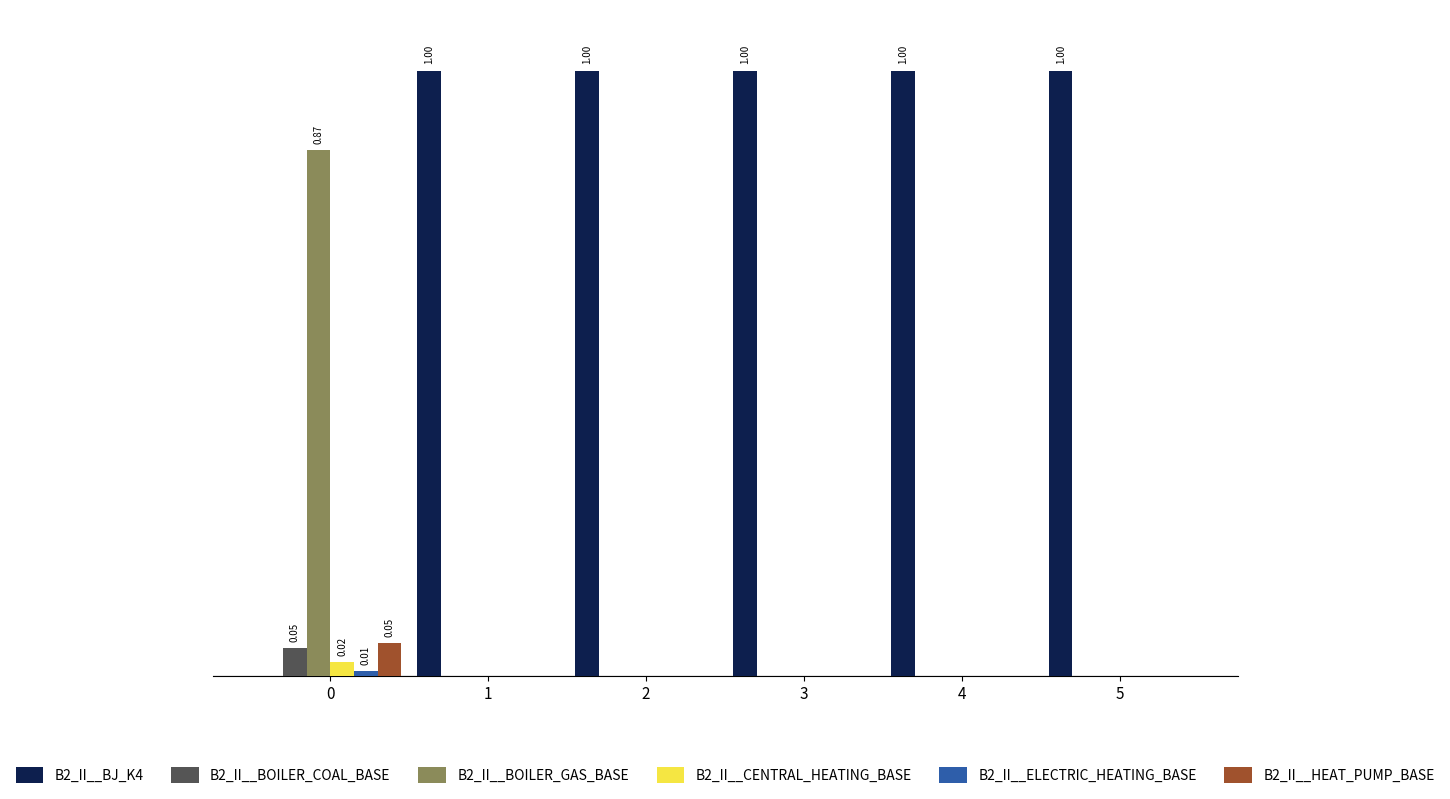

At which label is B2_II__CENTRAL_HEATING_BASE closest to 0?

1